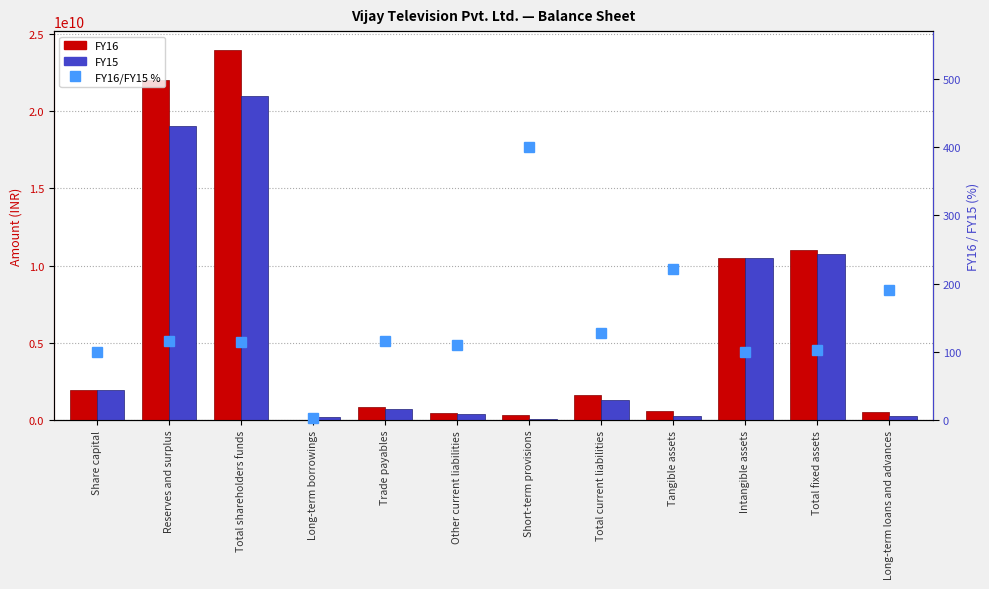

Reading right to left, extract all data points from this chart.

FY16: Long-term loans and advances=499940000.0	Total fixed assets=11035670000.0	Intangible assets=10458660000.0	Tangible assets=577010000.0	Total current liabilities=1638210000.0	Short-term provisions=316690000.0	Other current liabilities=472010000.0	Trade payables=849510000.0	Long-term borrowings=5540000.0	Total shareholders funds=23969090000.0	Reserves and surplus=22031920000.0	Share capital=1937170000.0
FY15: Long-term loans and advances=262130000.0	Total fixed assets=10775520000.0	Intangible assets=10515870000.0	Tangible assets=259650000.0	Total current liabilities=1278370000.0	Short-term provisions=79160000.0	Other current liabilities=427960000.0	Trade payables=735540000.0	Long-term borrowings=222140000.0	Total shareholders funds=20994170000.0	Reserves and surplus=19057000000.0	Share capital=1937170000.0
FY16/FY15 %: Long-term loans and advances=190.7	Total fixed assets=102.4	Intangible assets=99.5	Tangible assets=222.2	Total current liabilities=128.1	Short-term provisions=400.1	Other current liabilities=110.3	Trade payables=115.5	Long-term borrowings=2.5	Total shareholders funds=114.2	Reserves and surplus=115.6	Share capital=100.0